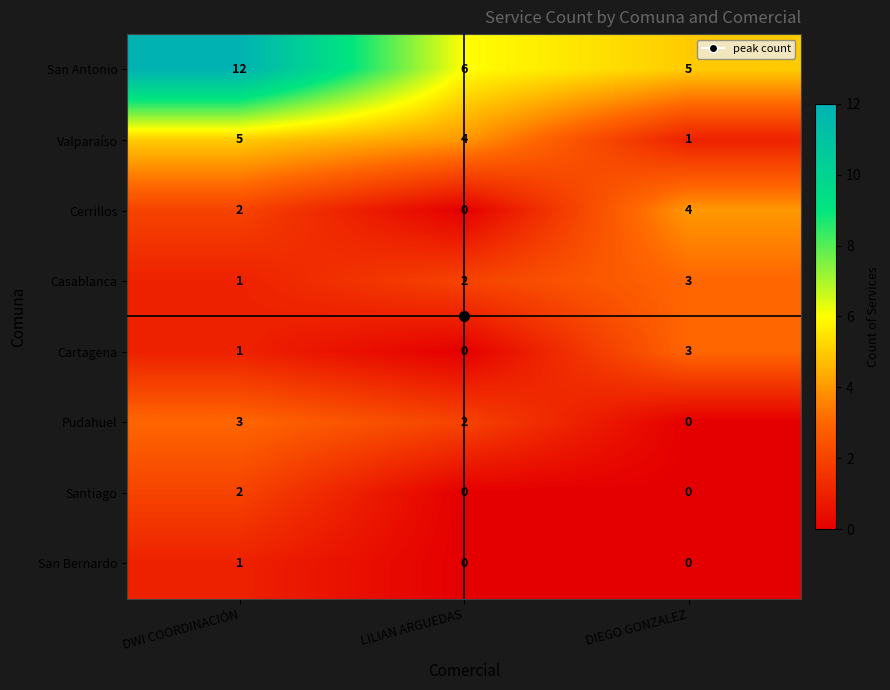

Which series has the widest spread of values?

San Antonio